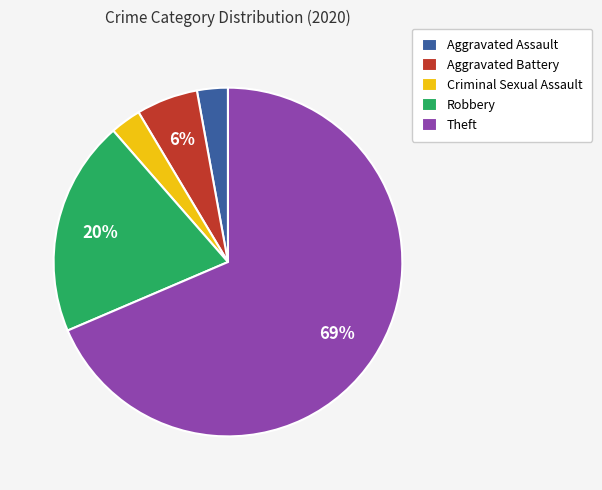

Between Aggravated Assault and Robbery, which is larger?

Robbery